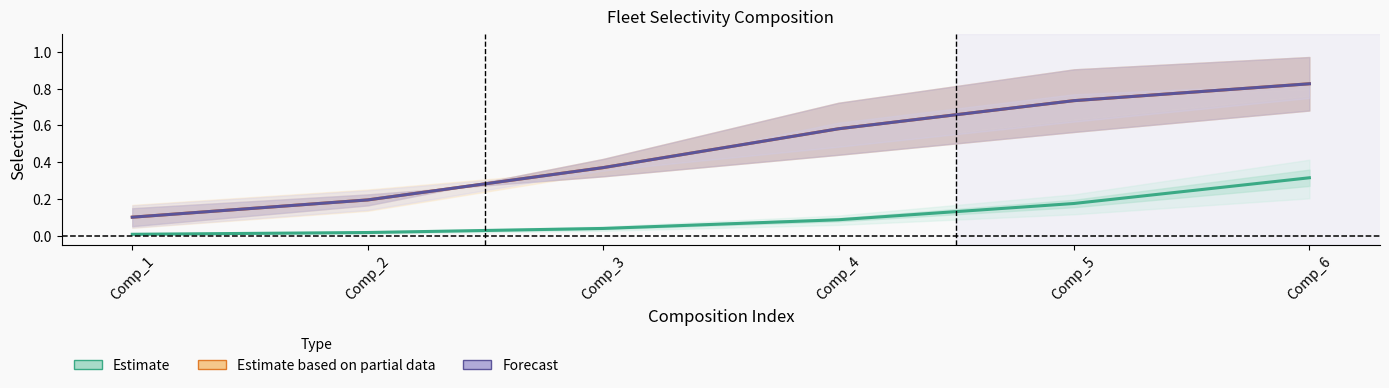

What are all the series names shown in the legend?

Estimate, Estimate based on partial data, Forecast